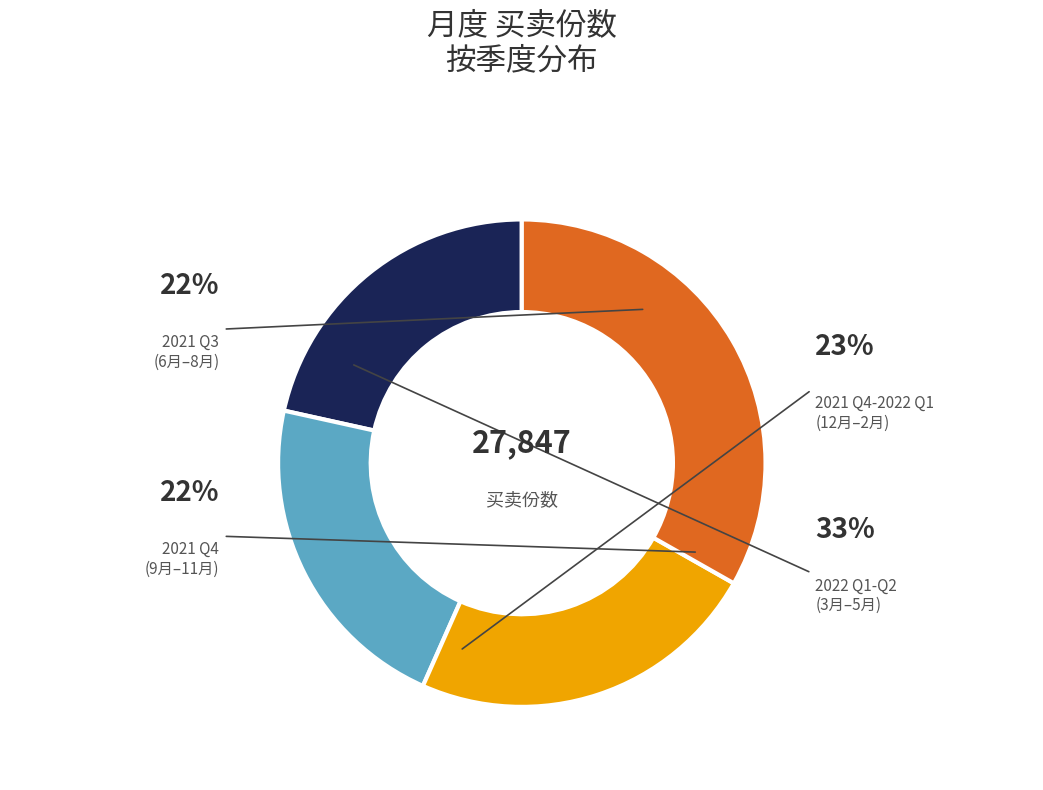

Combined, do 2022-02 and 2021-06 account for over 50%?

No